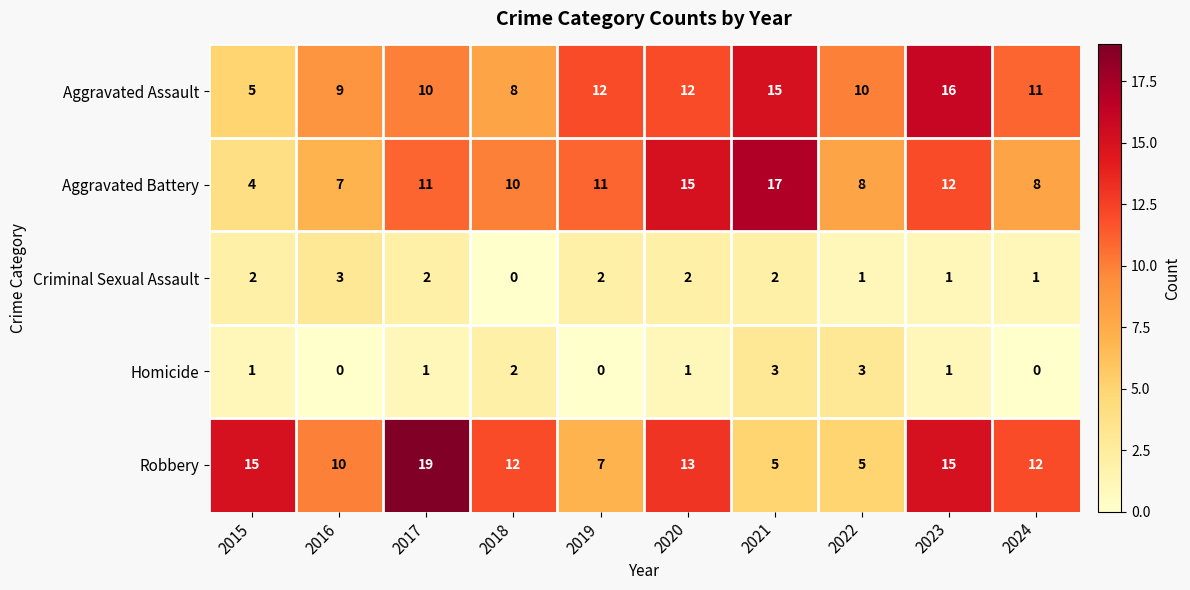

What is the difference between the Aggravated Battery values at 2023 and 2024?

4